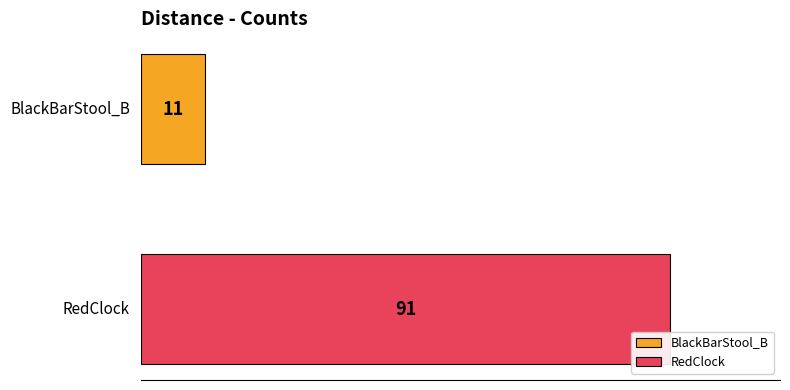

What is the highest value of the RedClock series?

91